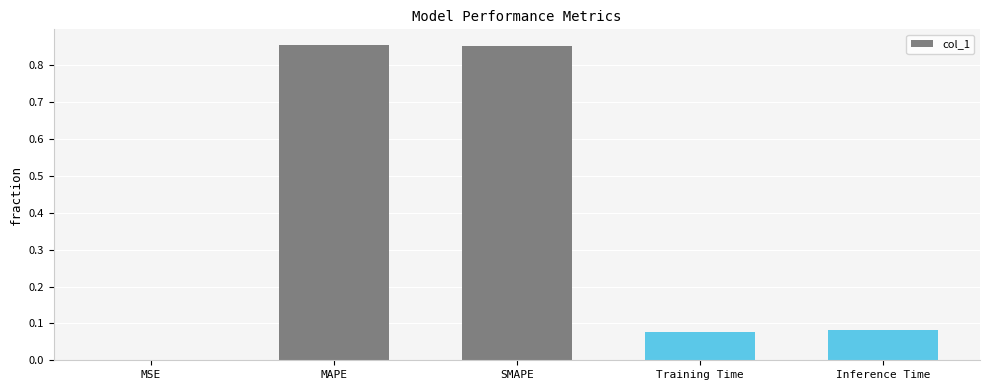

The value at Inference Time is 0.0. True or false?

False